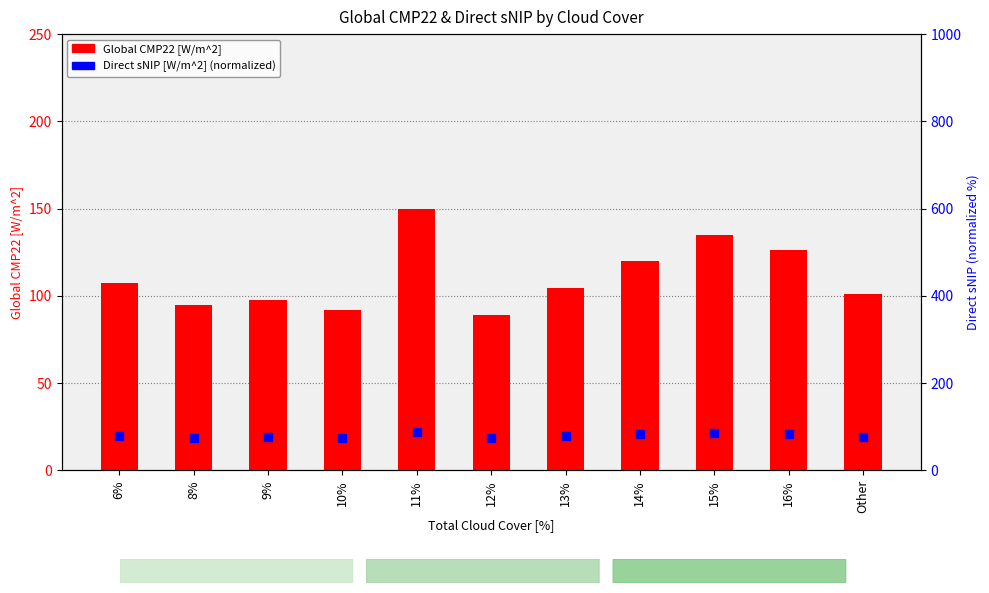

What is the total value across all series at 12%?

162.4